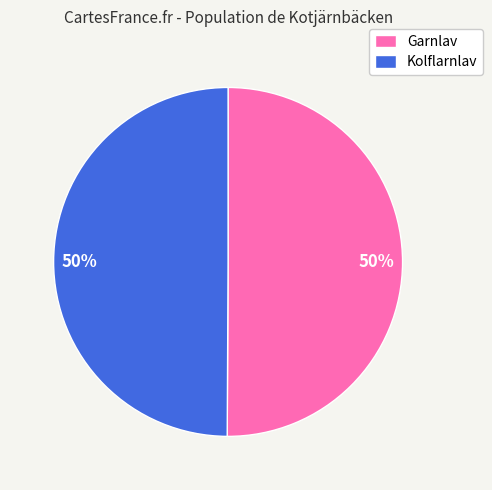

Approximately how many times larger is the value at Kolflarnlav compared to Garnlav?

1.0